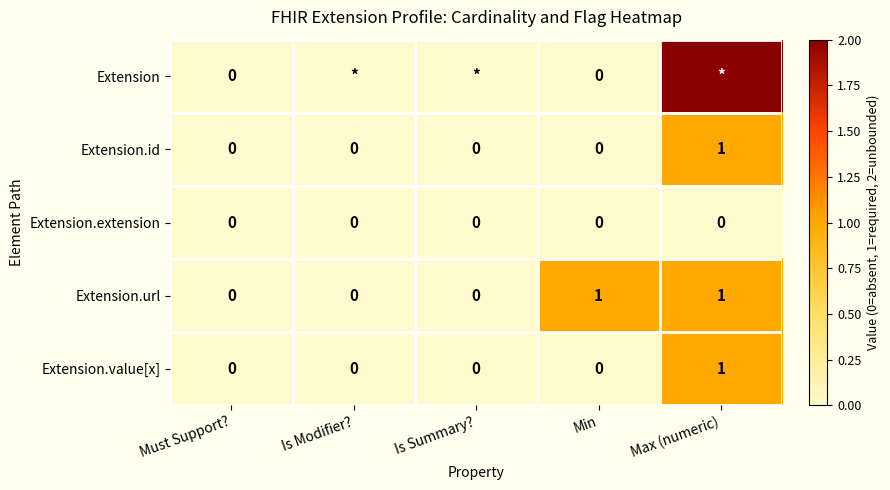

Which has a higher value, Must Support? or Max (numeric)?

Max (numeric)